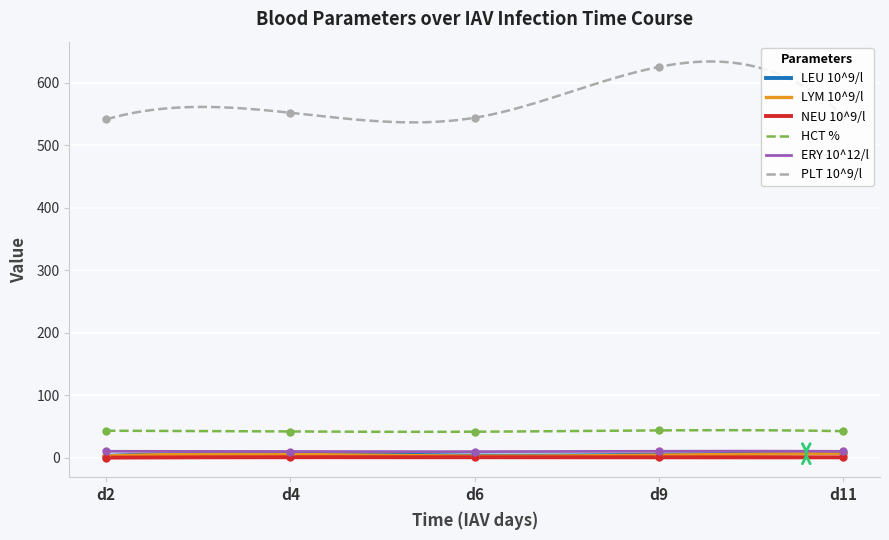

Is the value of LYM 10^9/l at IAV d6 greater than the value of HCT % at IAV d9?

No